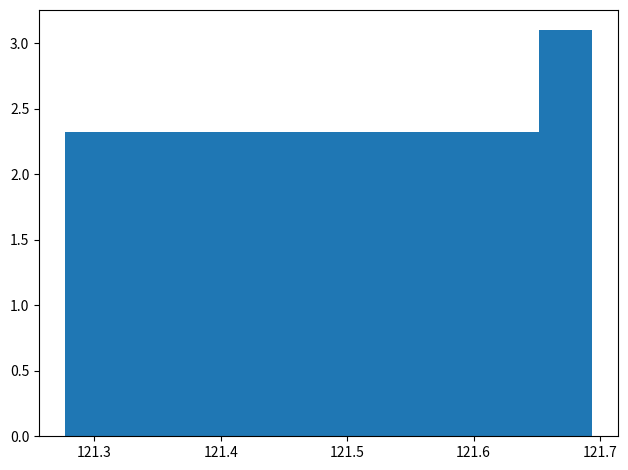

Over which range of the x-axis is the bar tallest?

121.65 to 121.69